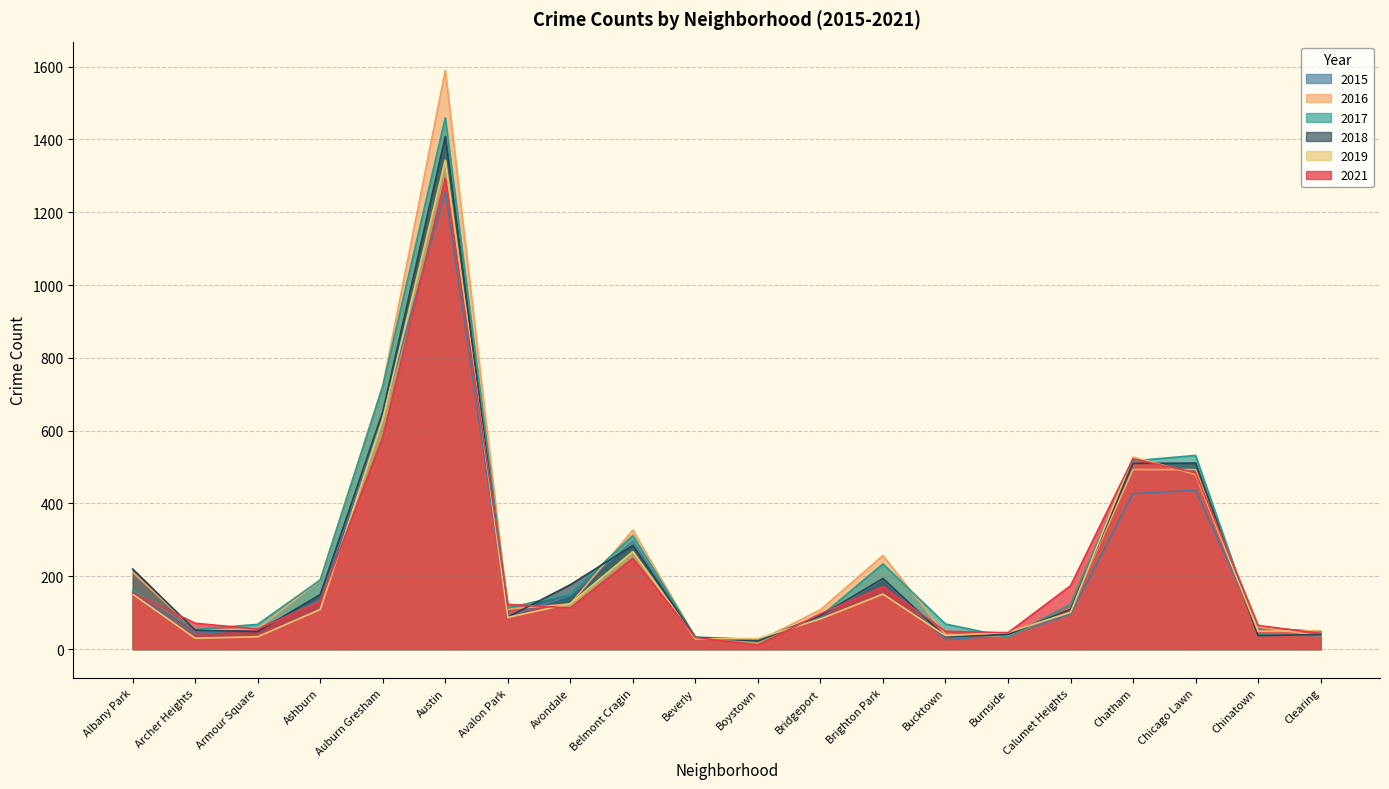

What is the minimum value for 2021?

11